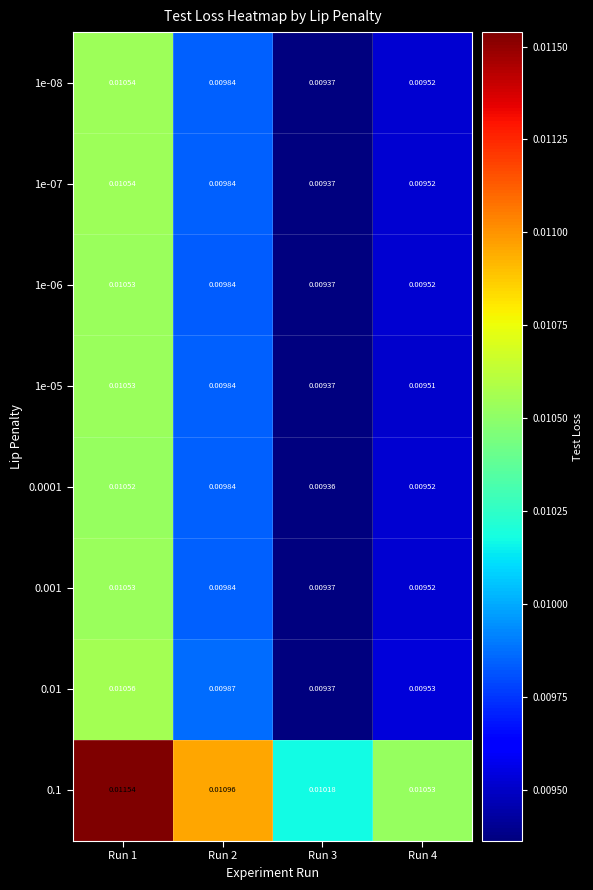

Which series changed the most between Run 1 and Run 4?

0.01